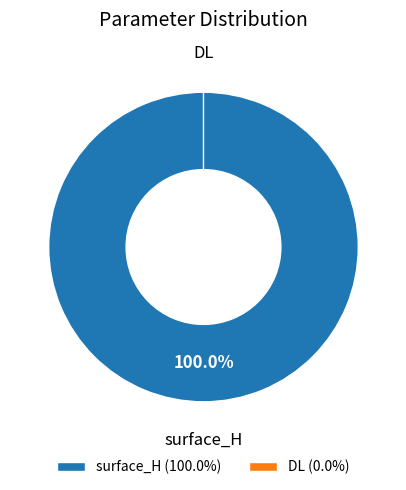

The surface_H slice represents 100% of the pie. True or false?

True